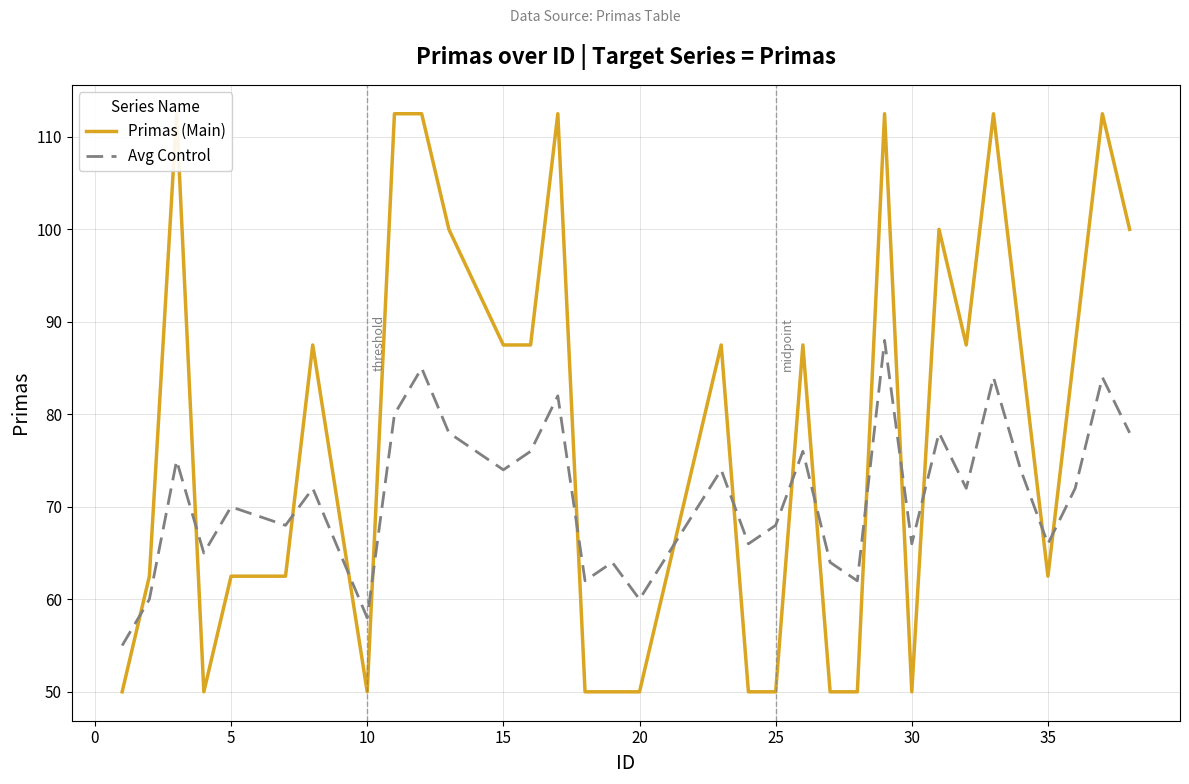

Is it true that Avg Control equals 66 at 30?

True